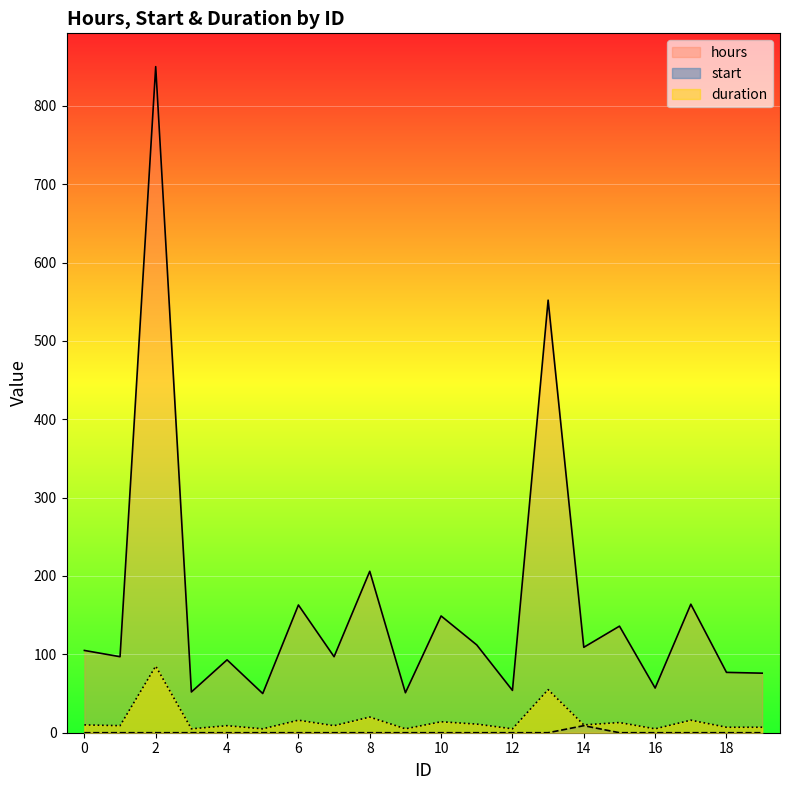

How many series are shown in this chart?

3